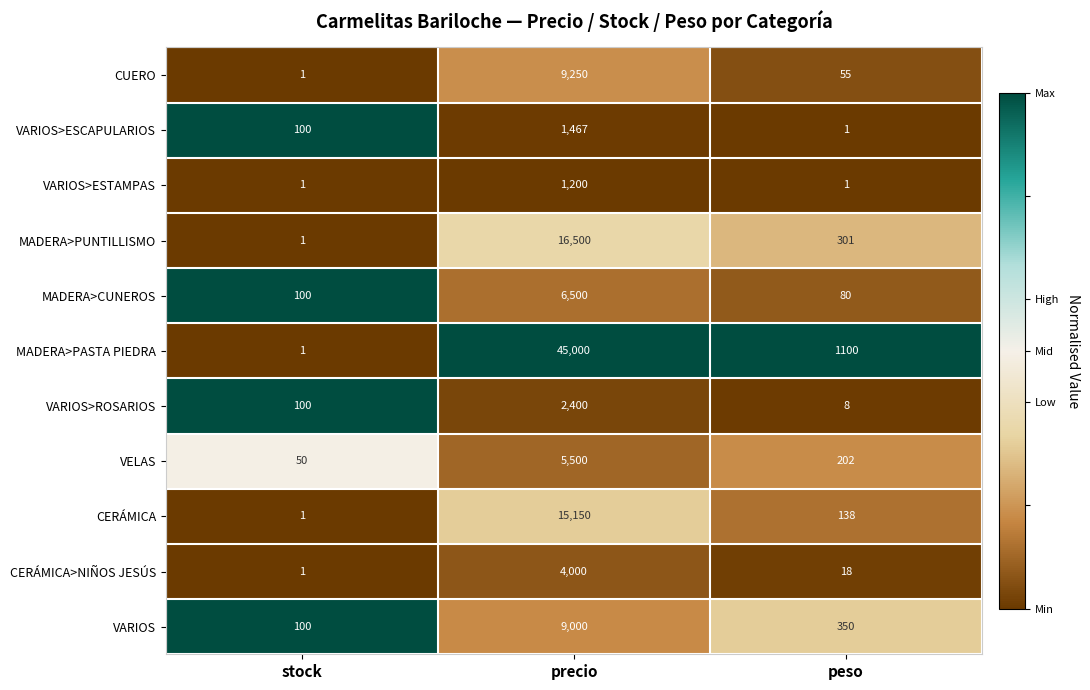

At which category does the chart reach its peak across all series?

precio